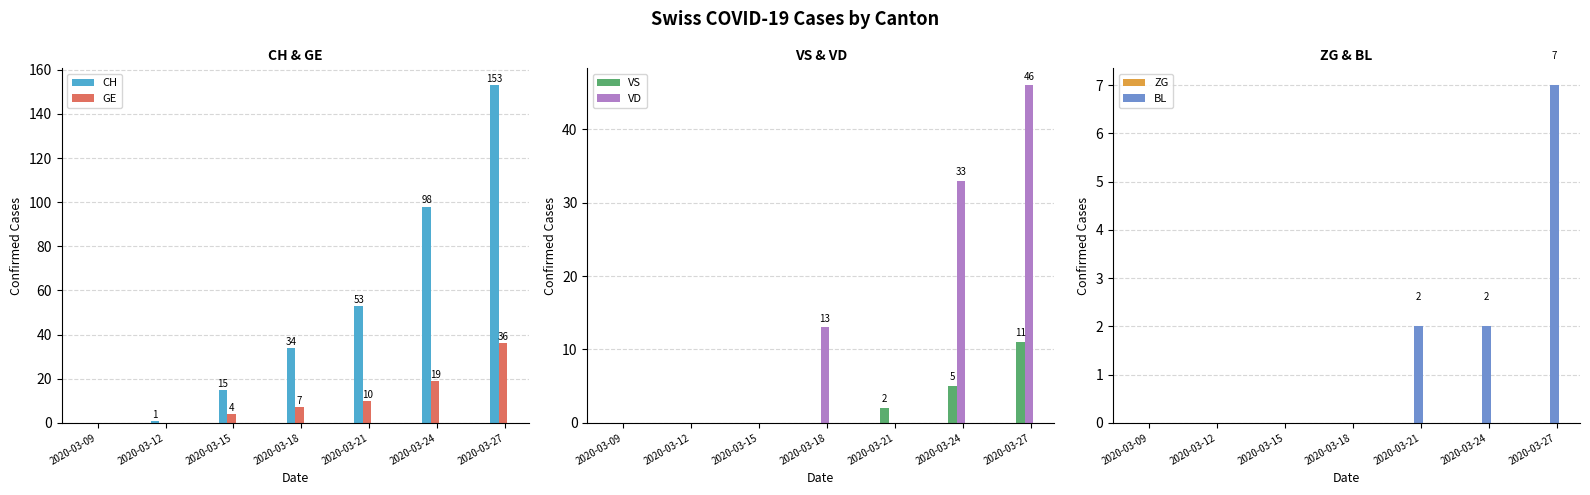

Reading left to right, list all the values displayed in this chart.

CH: 2020-03-09=0	2020-03-12=1	2020-03-15=15	2020-03-18=34	2020-03-21=53	2020-03-24=98	2020-03-27=153
GE: 2020-03-09=0	2020-03-12=0	2020-03-15=4	2020-03-18=7	2020-03-21=10	2020-03-24=19	2020-03-27=36
VS: 2020-03-09=0	2020-03-12=0	2020-03-15=0	2020-03-18=0	2020-03-21=2	2020-03-24=5	2020-03-27=11
VD: 2020-03-09=0	2020-03-12=0	2020-03-15=0	2020-03-18=13	2020-03-21=0	2020-03-24=33	2020-03-27=46
ZG: 2020-03-09=0	2020-03-12=0	2020-03-15=0	2020-03-18=0	2020-03-21=0	2020-03-24=0	2020-03-27=0
BL: 2020-03-09=0	2020-03-12=0	2020-03-15=0	2020-03-18=0	2020-03-21=2	2020-03-24=2	2020-03-27=7